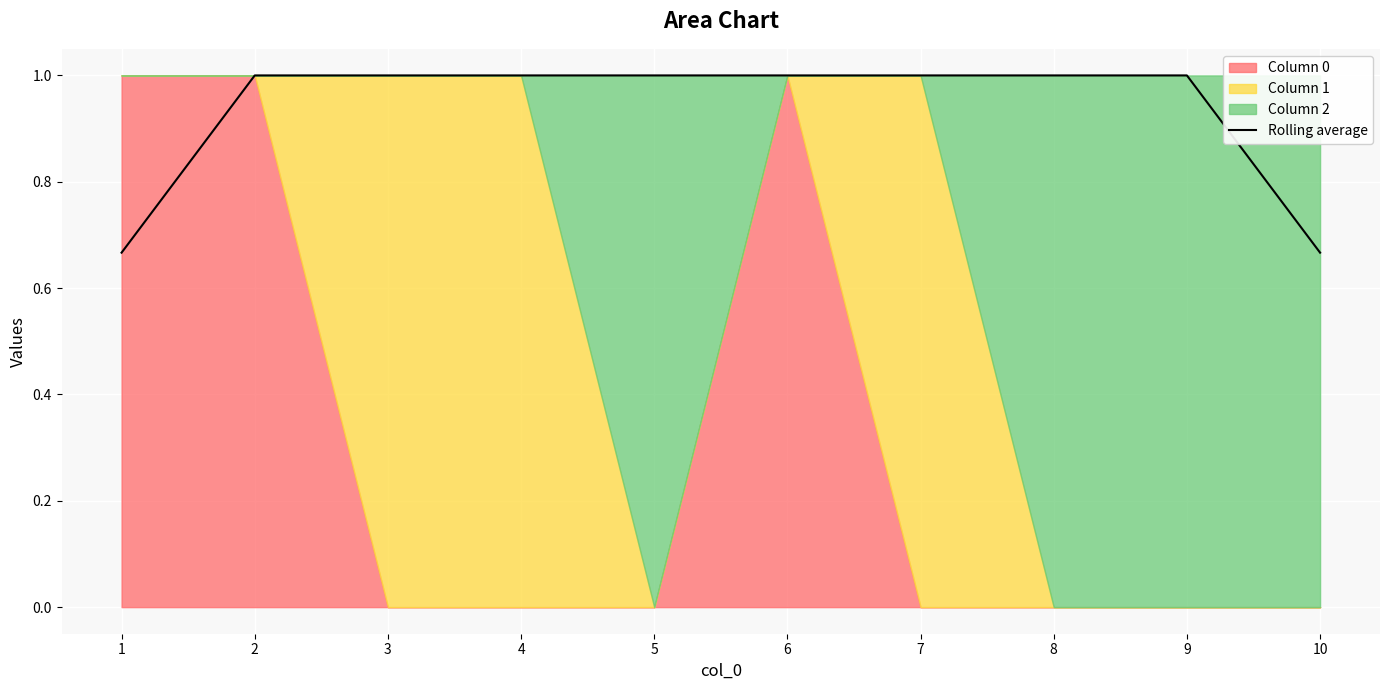

True or false: Rolling average has a value of 1.0 at 4.

True